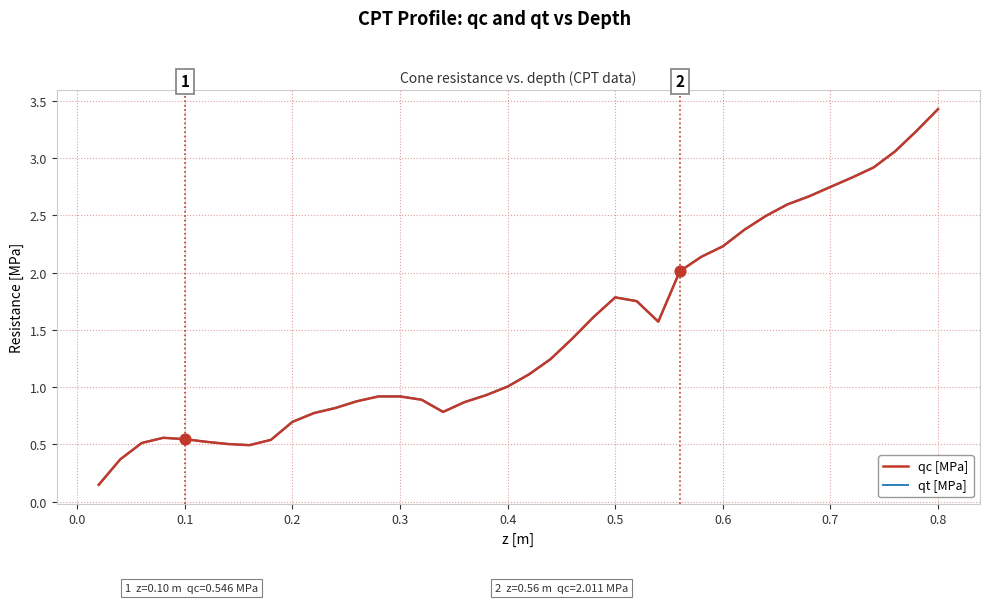

Which series has the largest range (max minus min)?

qt [MPa]